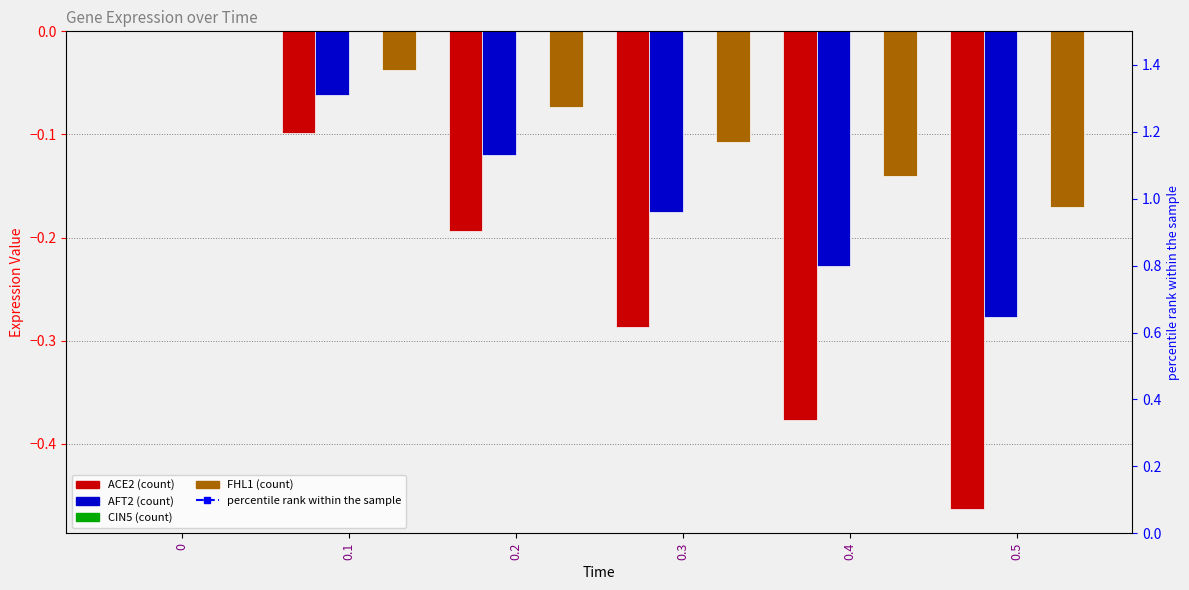

What is the label of the 2nd bar from the right?

0.4